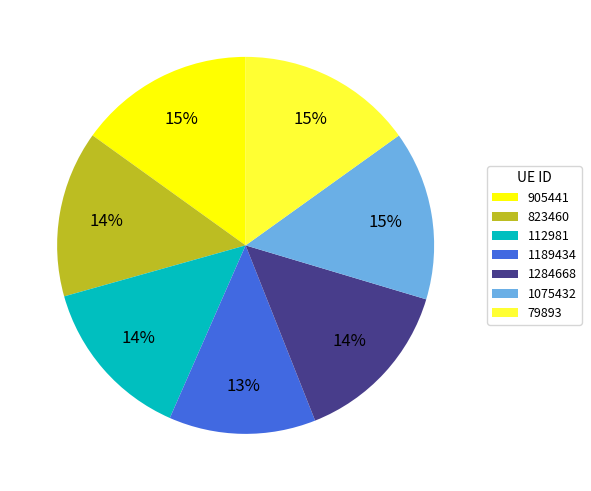

Is the sum of 823460 and 1189434 greater than half?

No